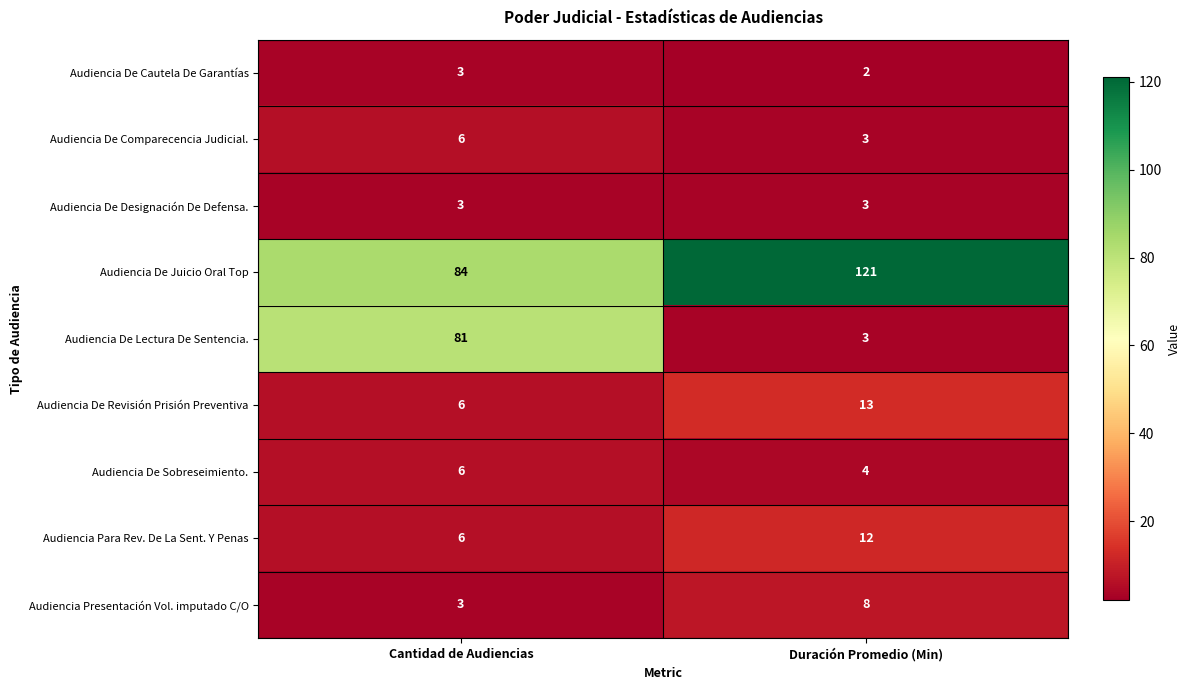

Between Cantidad de Audiencias and Duración Promedio (Min), which series saw the biggest shift?

Audiencia De Lectura De Sentencia.